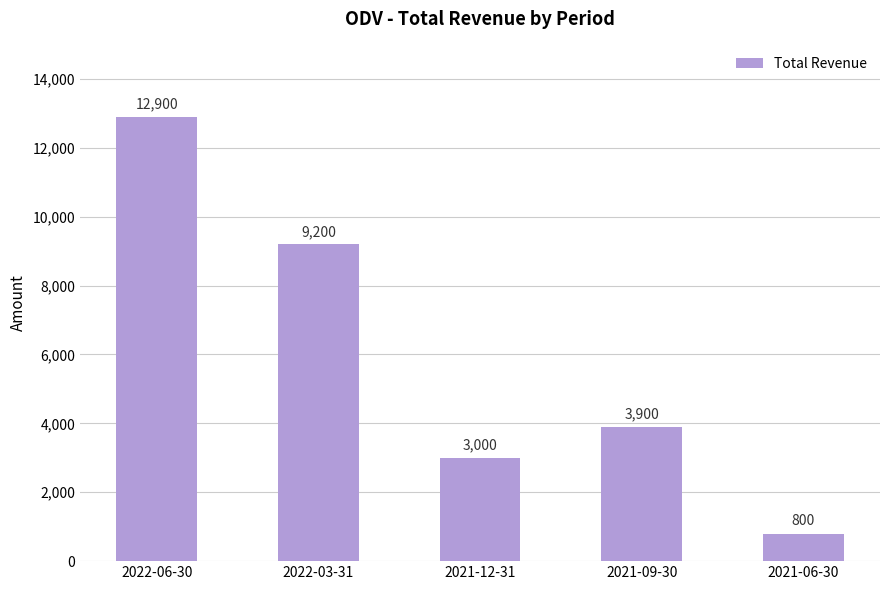

How many values are below 3900?

2